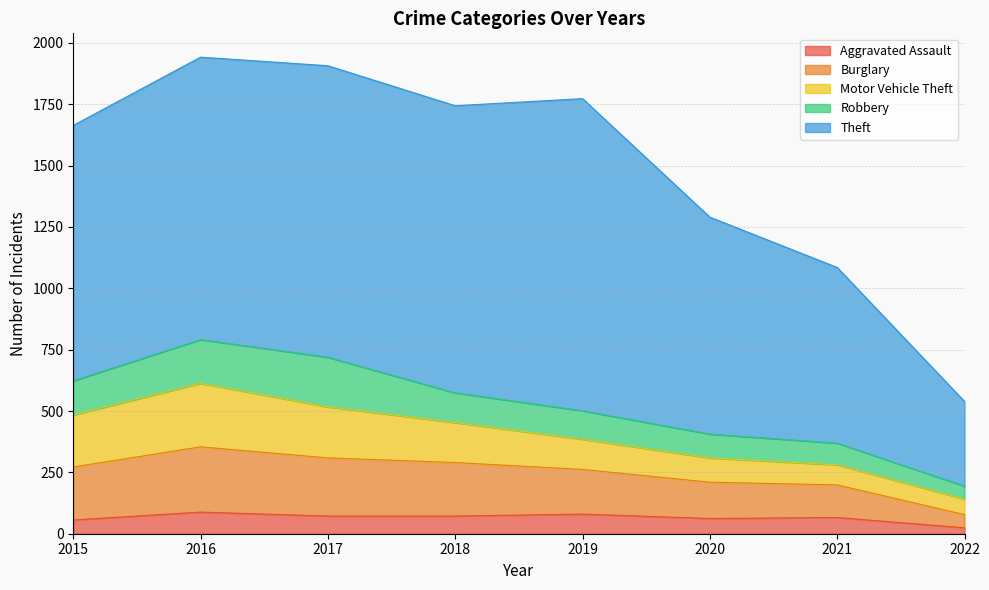

True or false: Motor Vehicle Theft and Theft cross at least once.

False